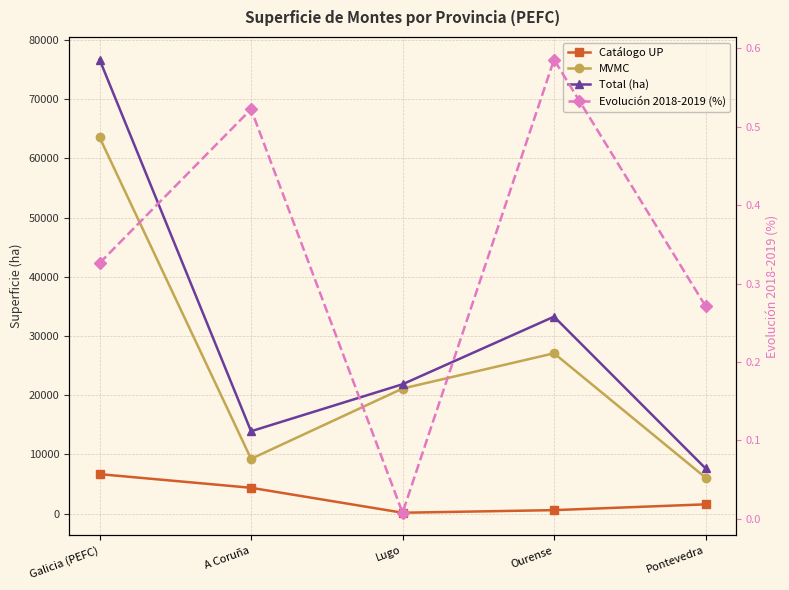

Which series has the widest spread of values?

Total (ha)